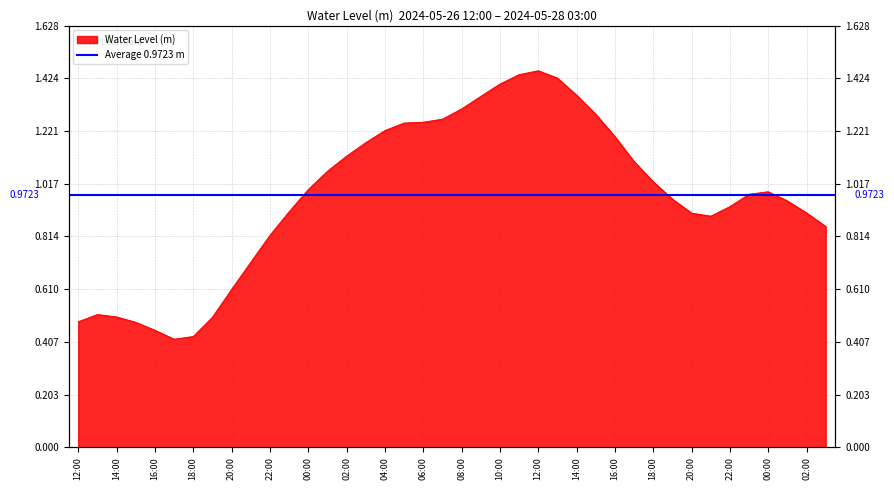

What is the change in value from 2024-05-27 07:00 to 2024-05-27 11:00?

+0.2